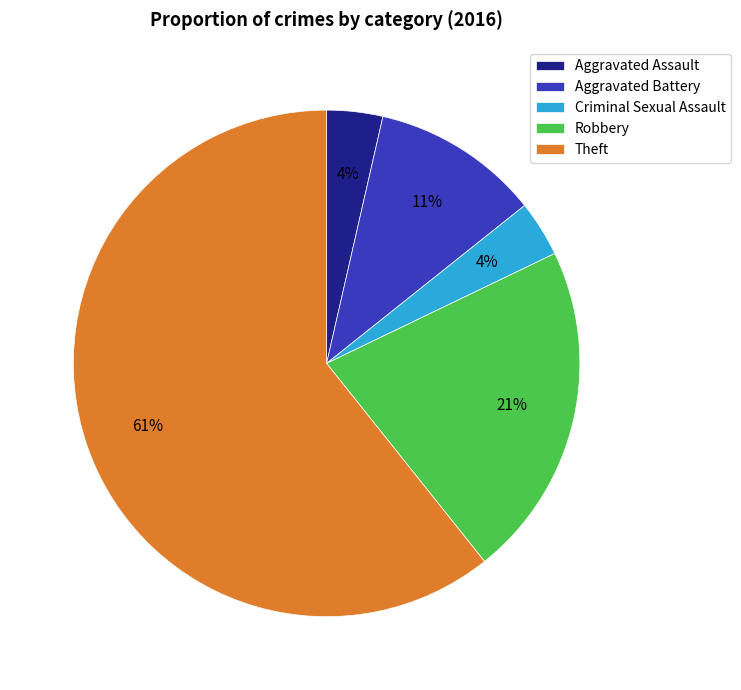

Which slice is the largest?

Theft